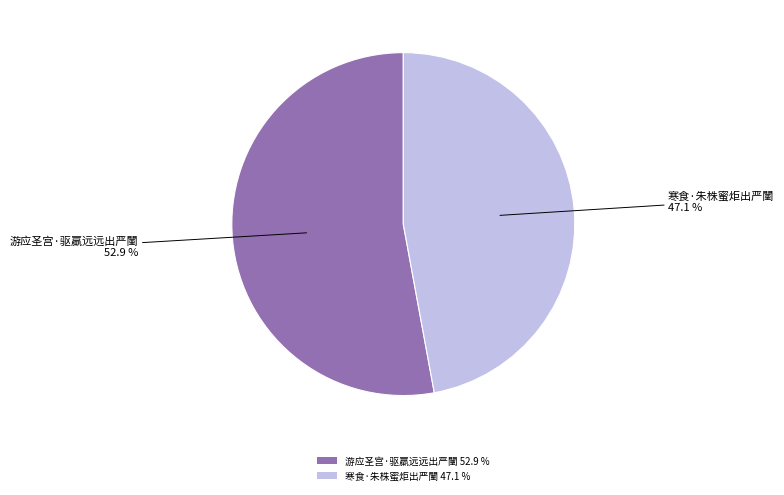

To the nearest percent, what portion does 寒食·朱株蜜炬出严闉 represent?

47%